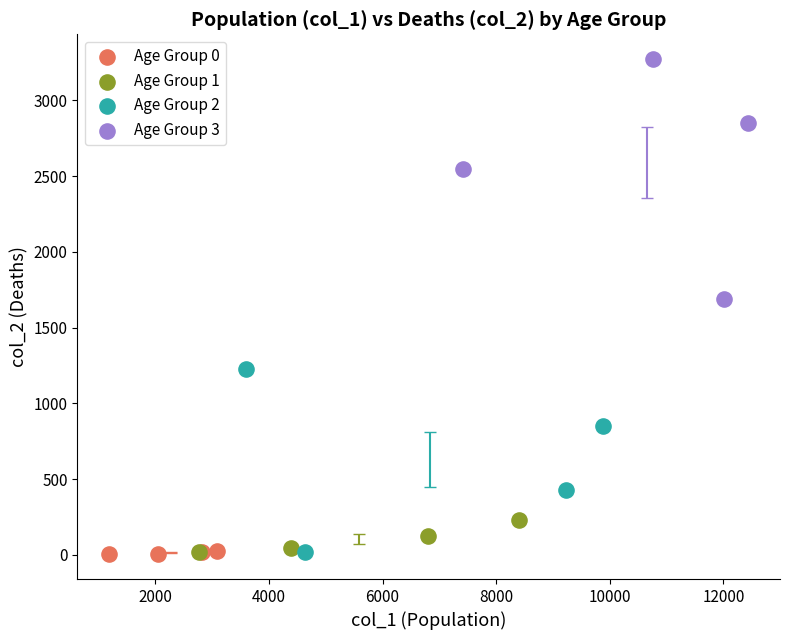

Which series has the widest spread of Y values?

Age Group 3